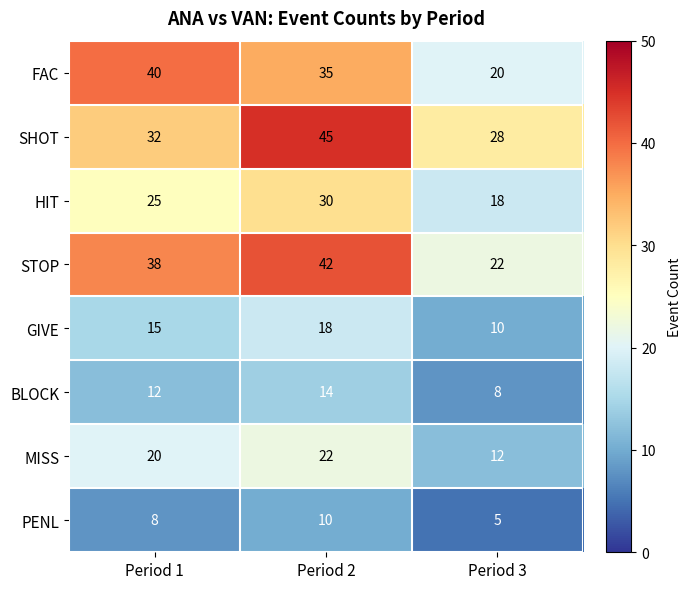

Count the number of categories in the chart.

3